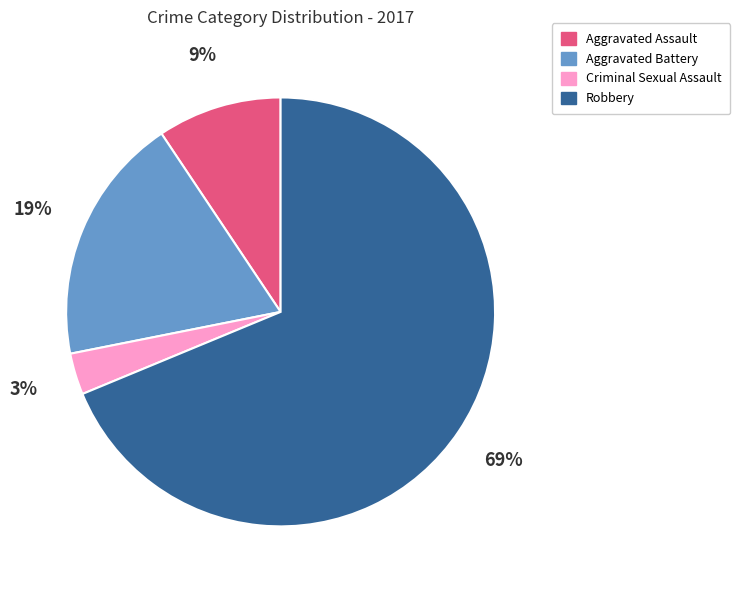

Rank the categories by value from lowest to highest.

Criminal Sexual Assault, Aggravated Assault, Aggravated Battery, Robbery